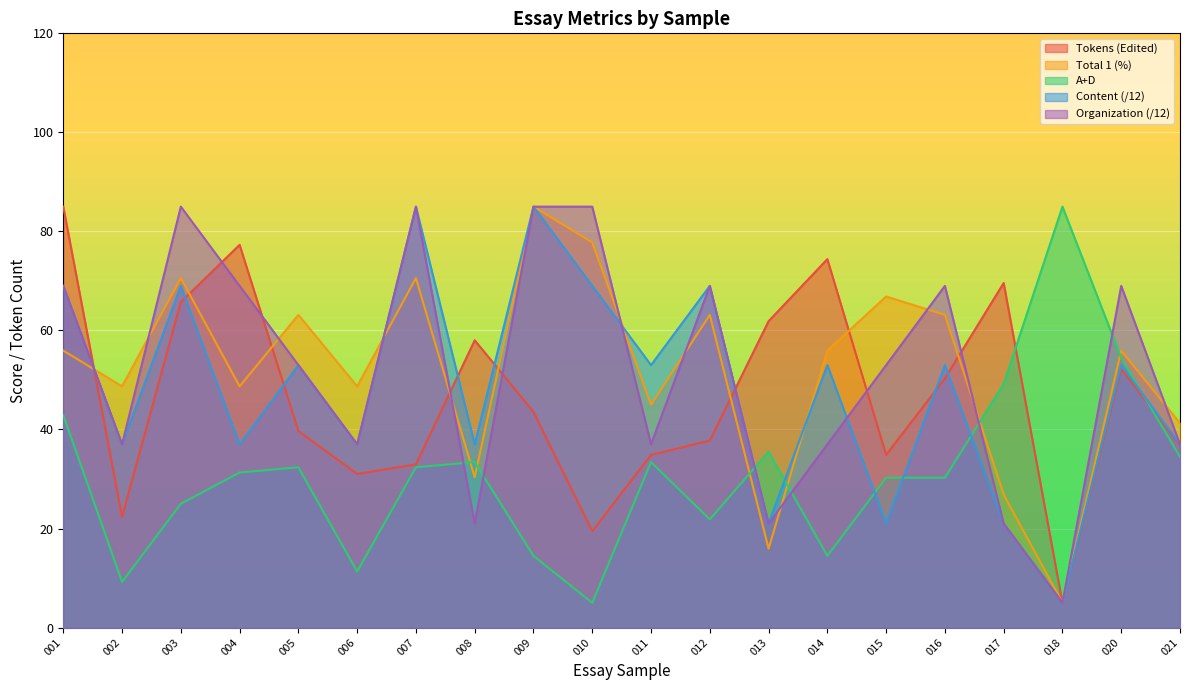

What is the difference between the maximum and minimum values in the Organization (/12) series?

80.0